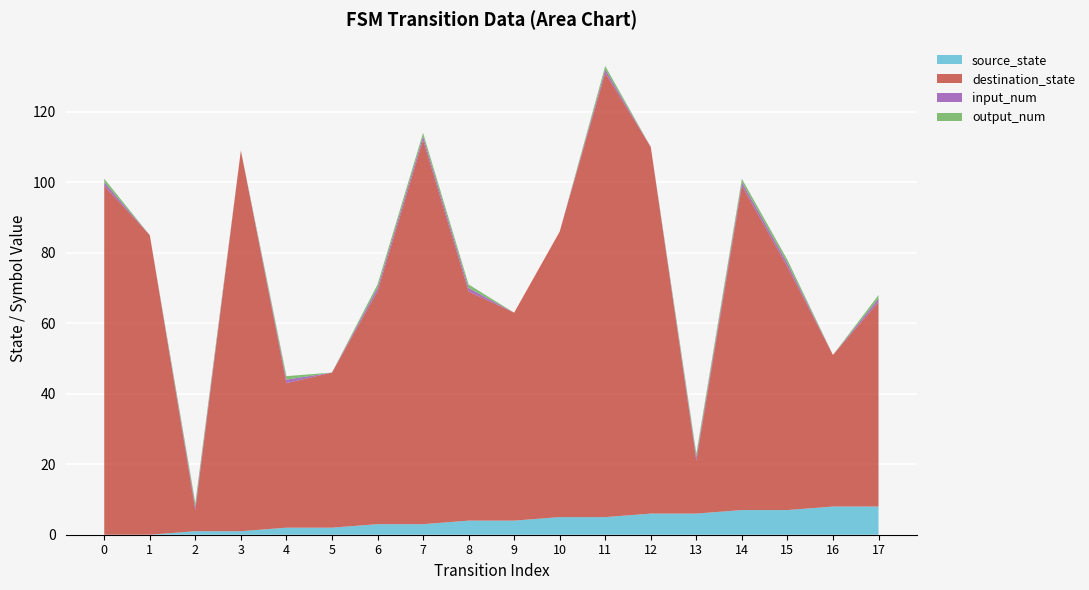

Reading left to right, extract all data points from this chart.

source_state: 0	0	1	1	2	2	3	3	4	4	5	5	6	6	7	7	8	8
destination_state: 99	85	6	108	41	44	66	109	65	59	81	126	104	15	92	69	43	58
input_num: 1	0	1	0	1	0	1	1	1	0	0	1	0	1	1	1	0	1
output_num: 1	0	1	0	1	0	1	1	1	0	0	1	0	1	1	1	0	1